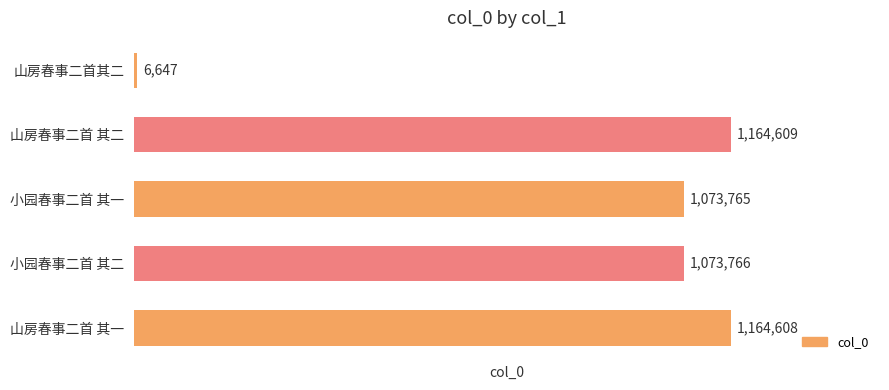

What is the greatest value displayed?

1164609